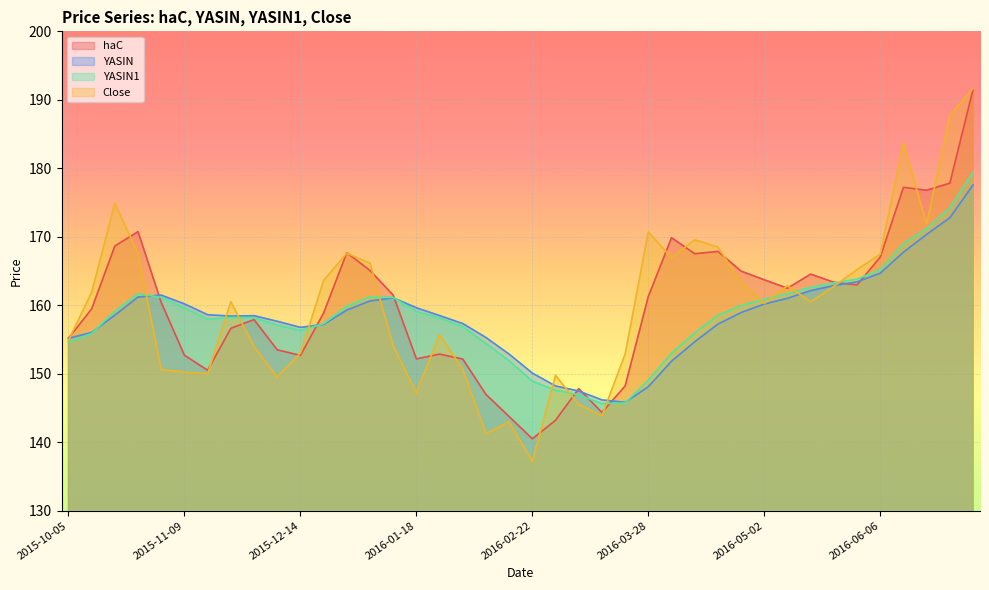

List the series in order of their peak value, highest first.

Close, haC, YASIN1, YASIN